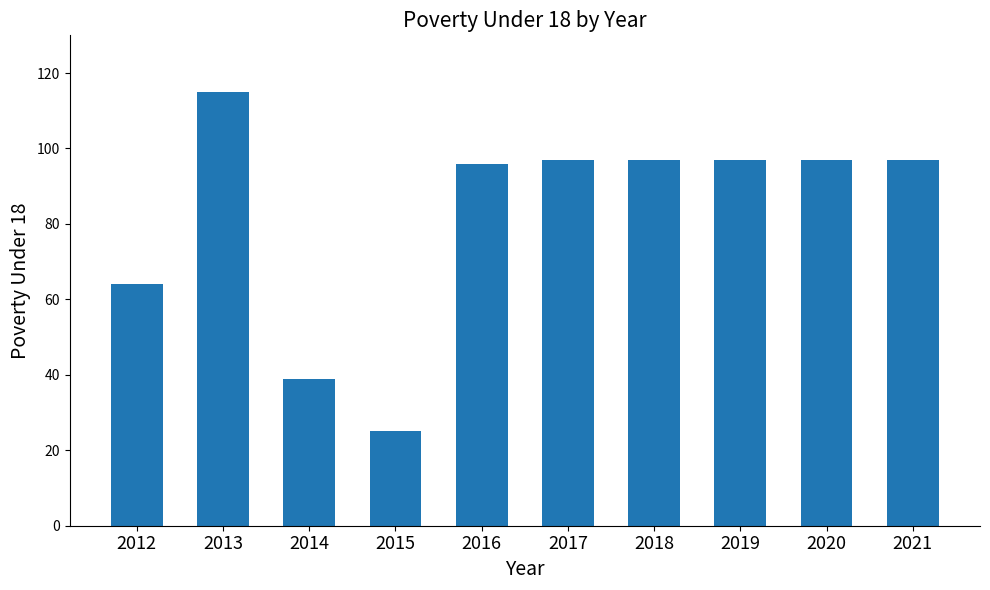

What is the difference between the second highest and minimum values?

72